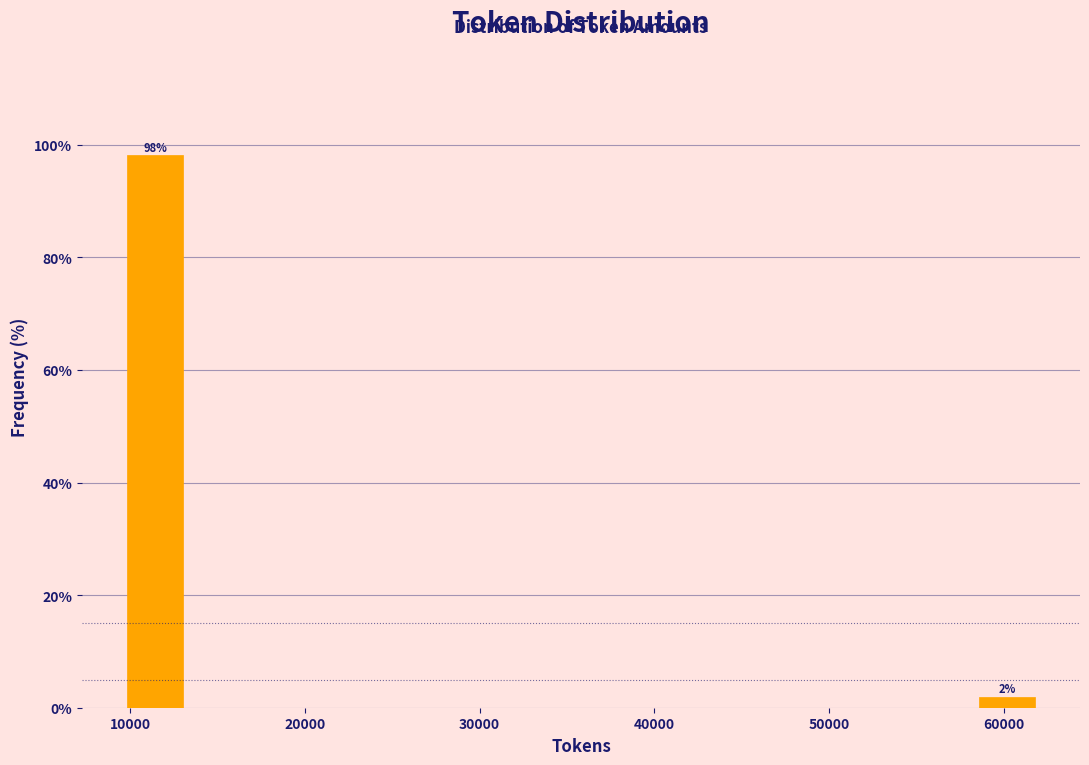

Around what value on the x-axis is the tallest bar? Give the approximate position of its centre, as read against the axis.

11000